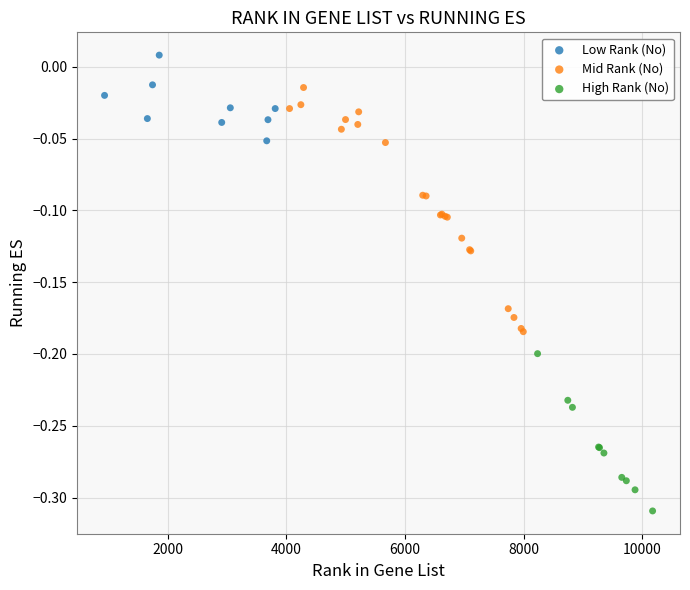

Which series reaches the minimum Y coordinate?

High Rank (No)